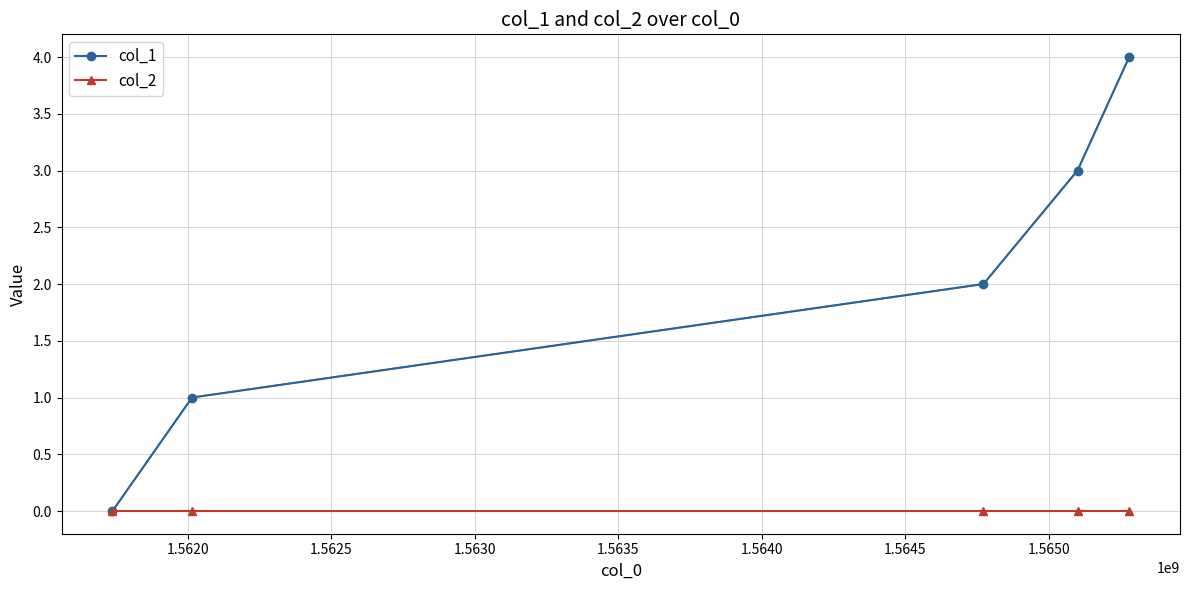

True or false: col_1 has more than 0 points higher than both neighbors.

False